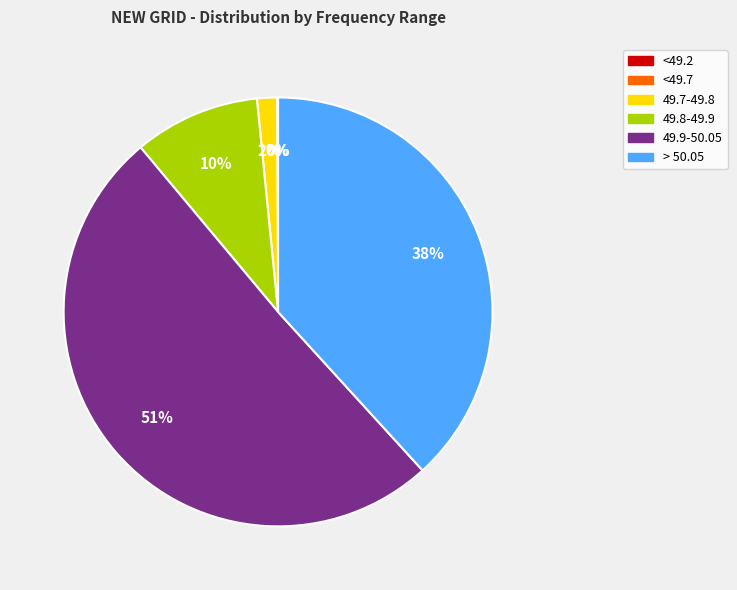

Does any single category account for the majority?

Yes